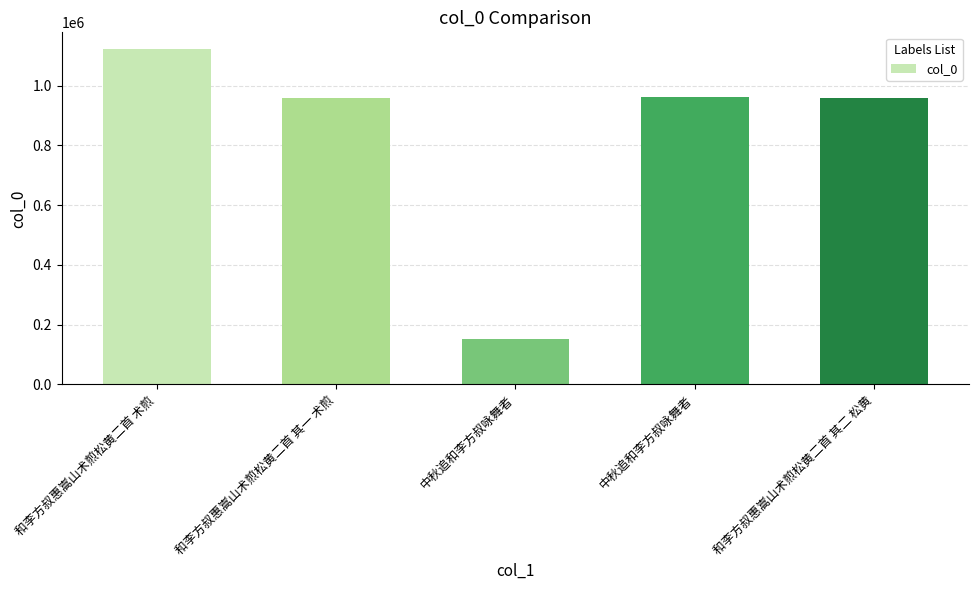

How many bars are there in total?

5